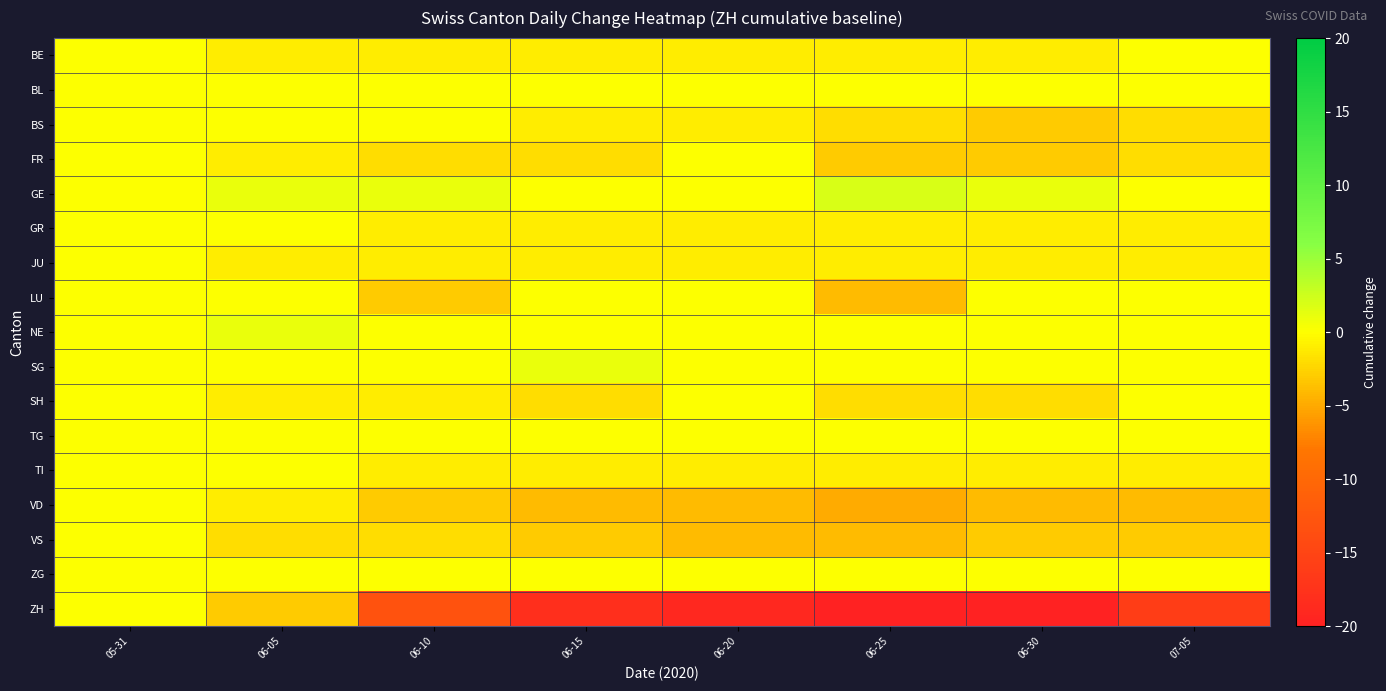

Which series has the largest range (max minus min)?

ZH